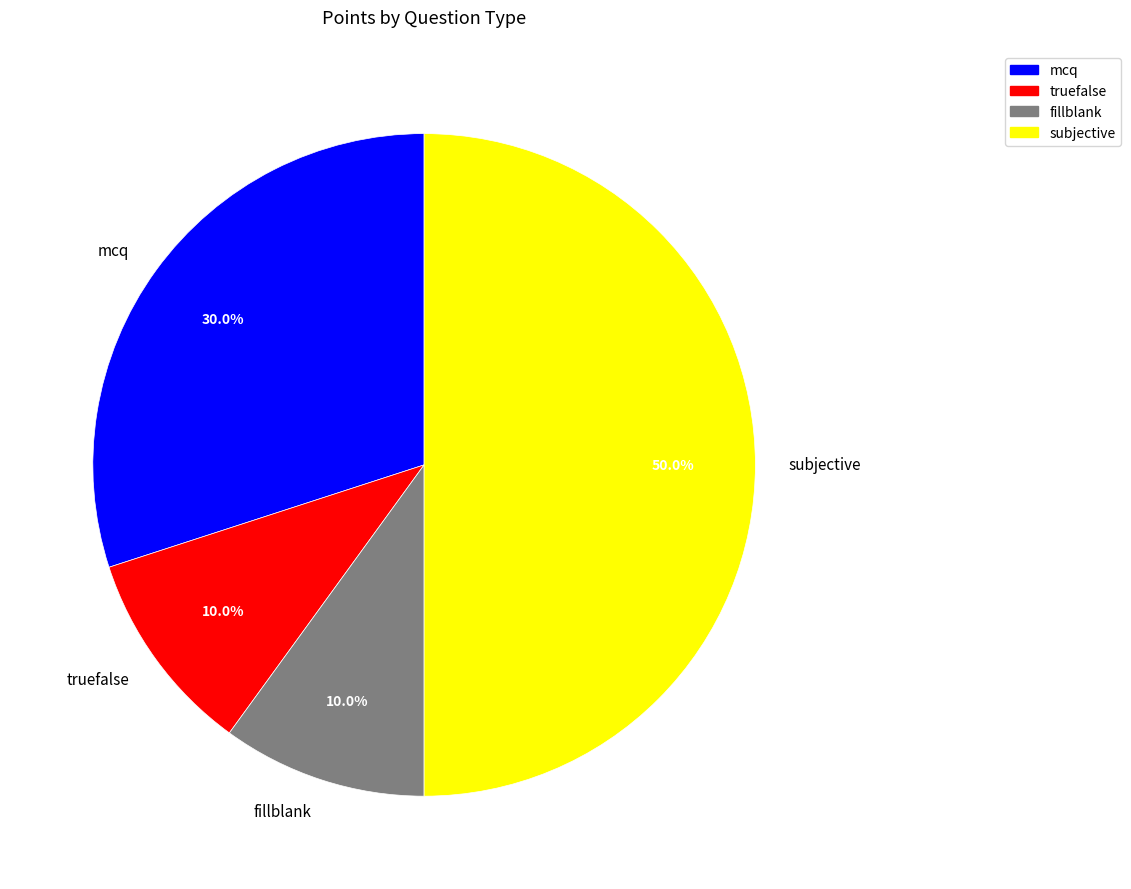

Count the number of slices in the pie.

4